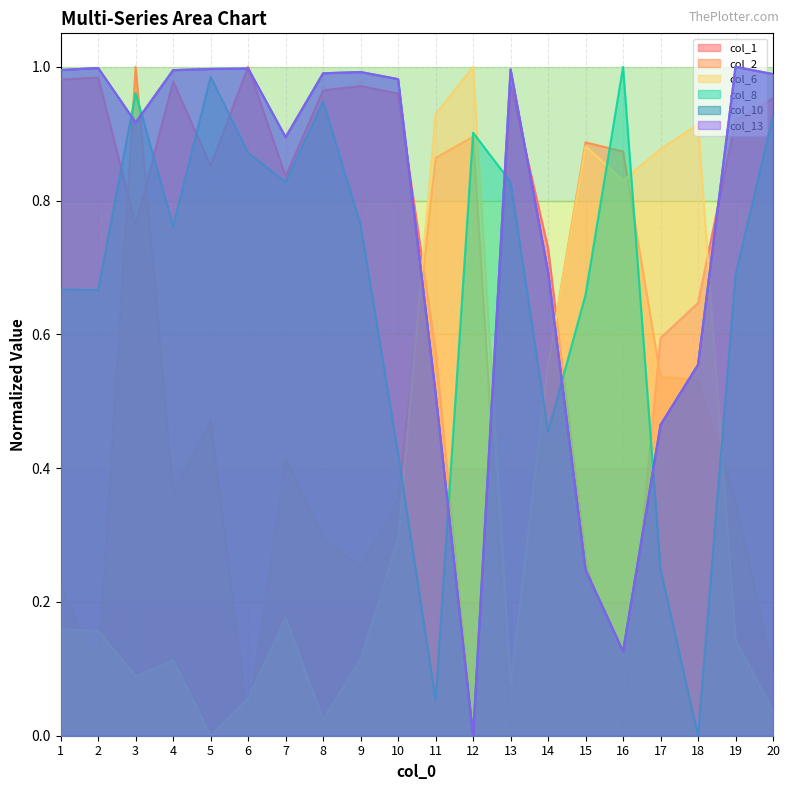

What is the difference between the second highest and second lowest values in the col_8 series?

0.9